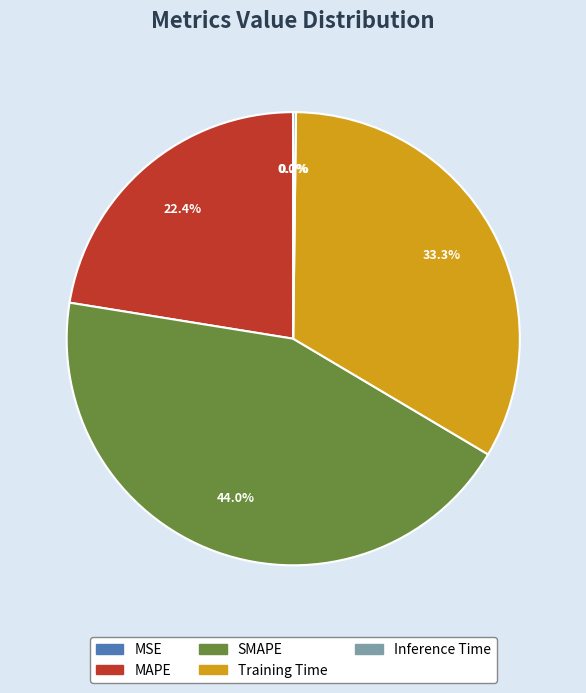

True or false: Training Time accounts for 42% of the total.

False